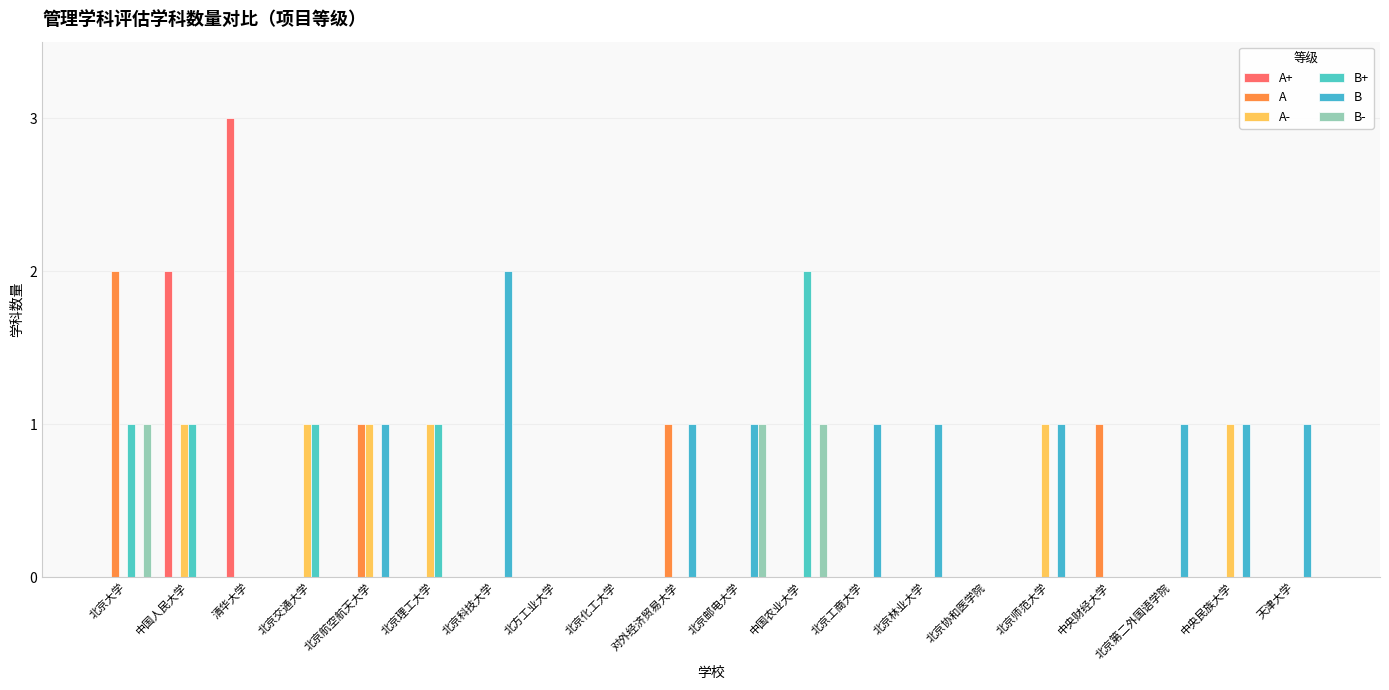

Reading right to left, what are all the values shown in this chart?

A+: 0	0	0	0	0	0	0	0	0	0	0	0	0	0	0	0	0	3	2	0
A: 0	0	0	1	0	0	0	0	0	0	1	0	0	0	0	1	0	0	0	2
A-: 0	1	0	0	1	0	0	0	0	0	0	0	0	0	1	1	1	0	1	0
B+: 0	0	0	0	0	0	0	0	2	0	0	0	0	0	1	0	1	0	1	1
B: 1	1	1	0	1	0	1	1	0	1	1	0	0	2	0	1	0	0	0	0
B-: 0	0	0	0	0	0	0	0	1	1	0	0	0	0	0	0	0	0	0	1